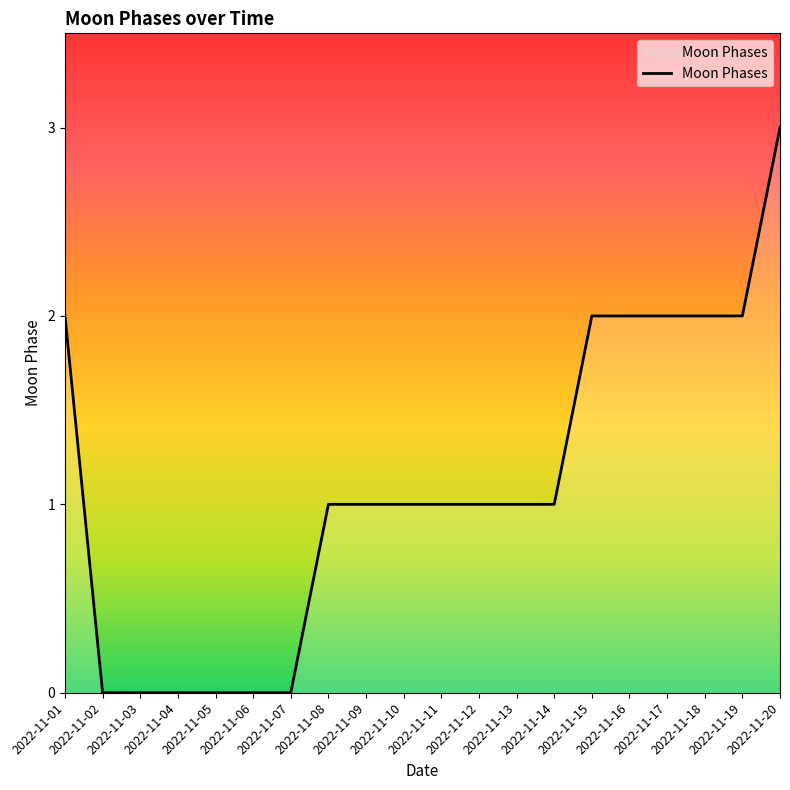

What is the difference between the maximum and minimum values?

3